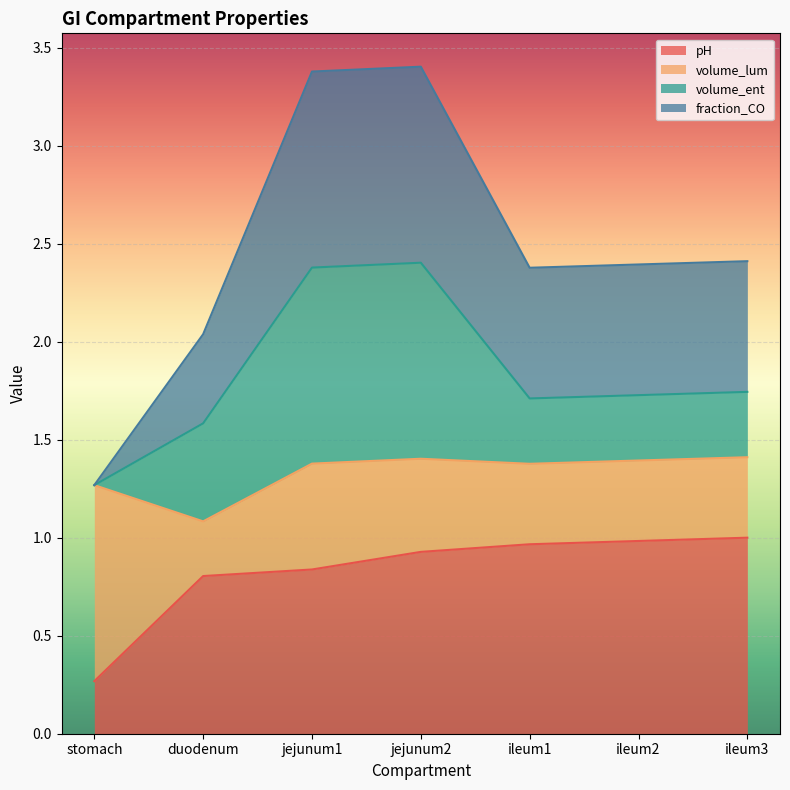

Is it true that pH equals 0.3 at stomach?

True